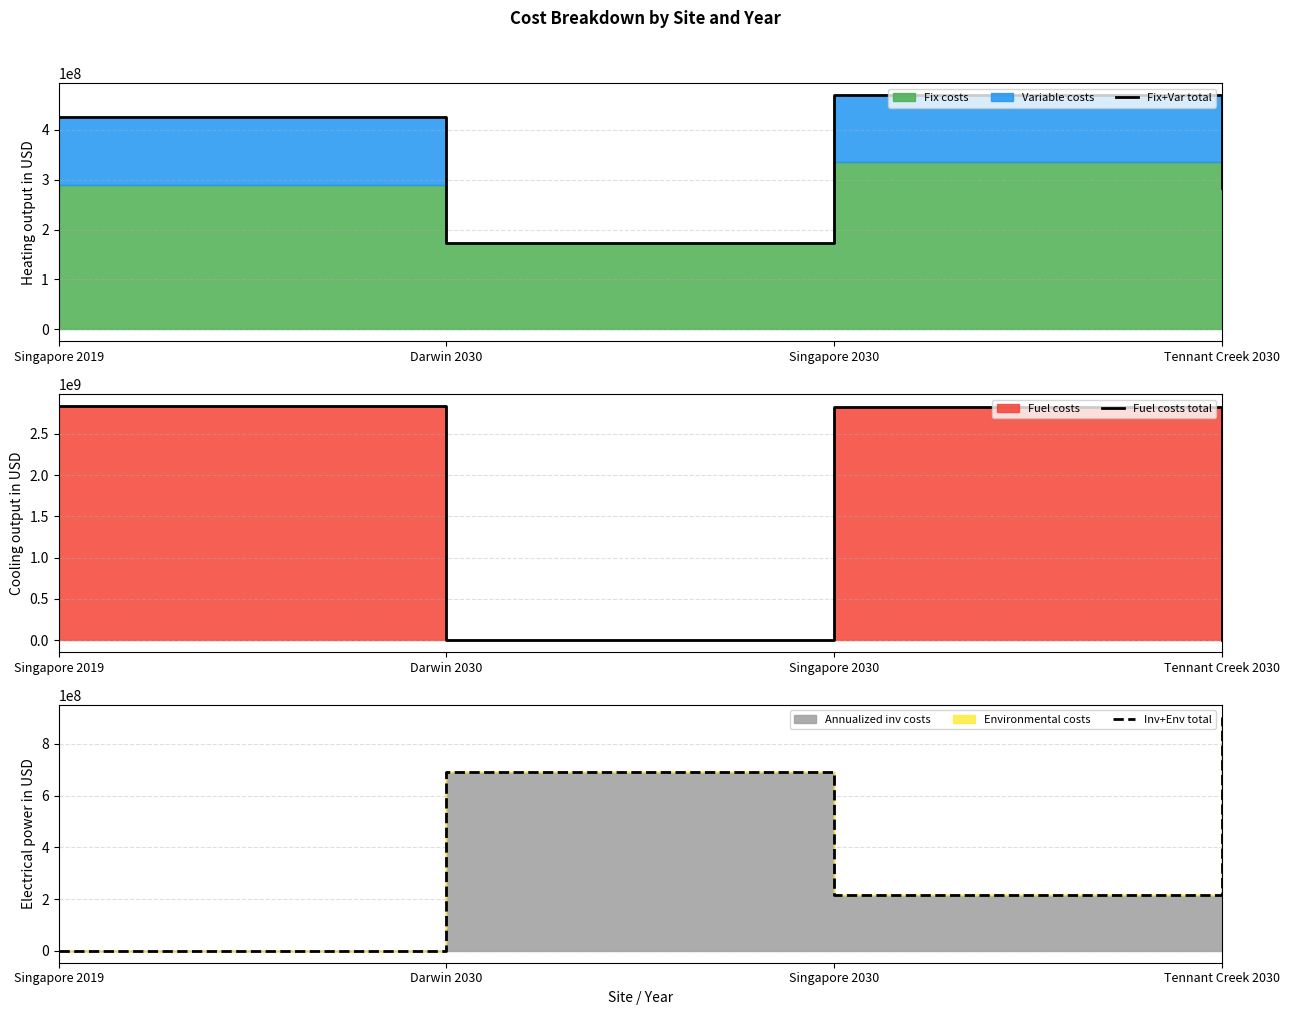

At which category is the sum across all series the highest?

Singapore 2030